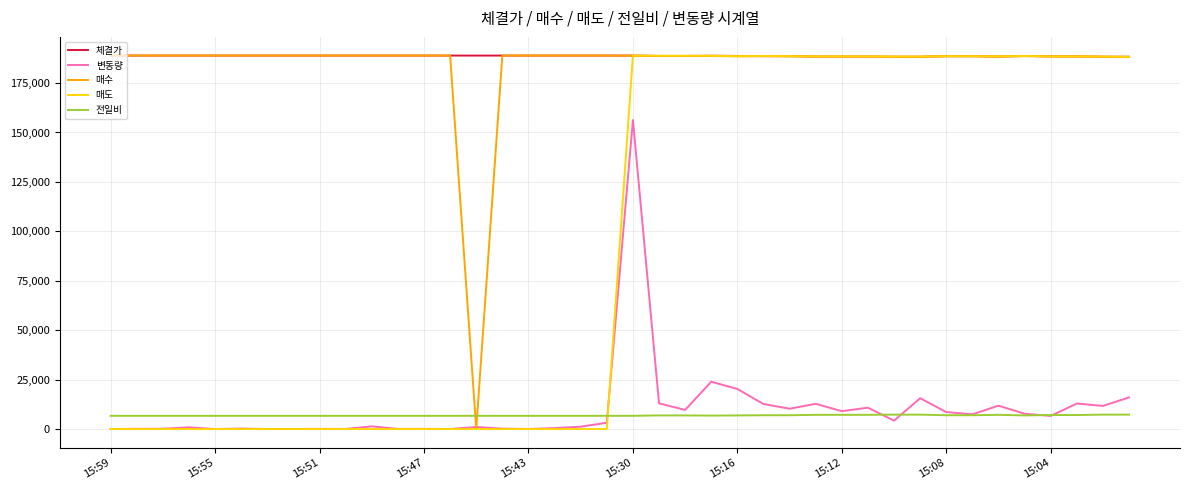

What is the greatest value displayed?

188900